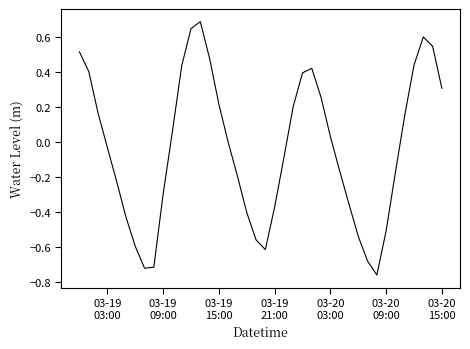

What is the difference between the maximum and minimum values?

1.4